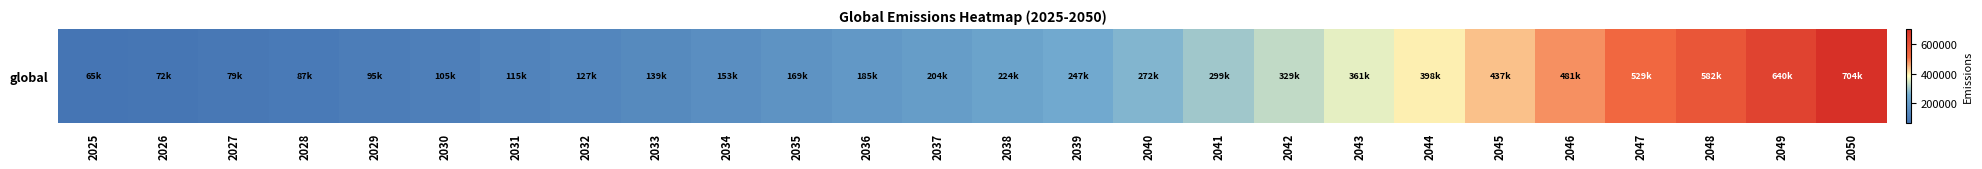

What is the greatest value displayed?

704255.9